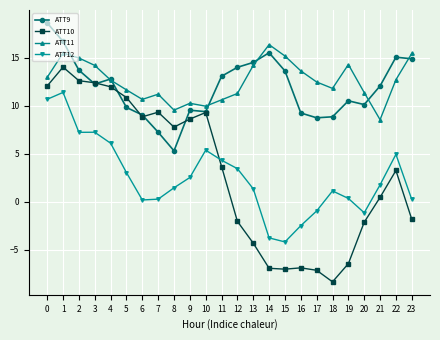

What is the average value of the ATT11 series?

12.6